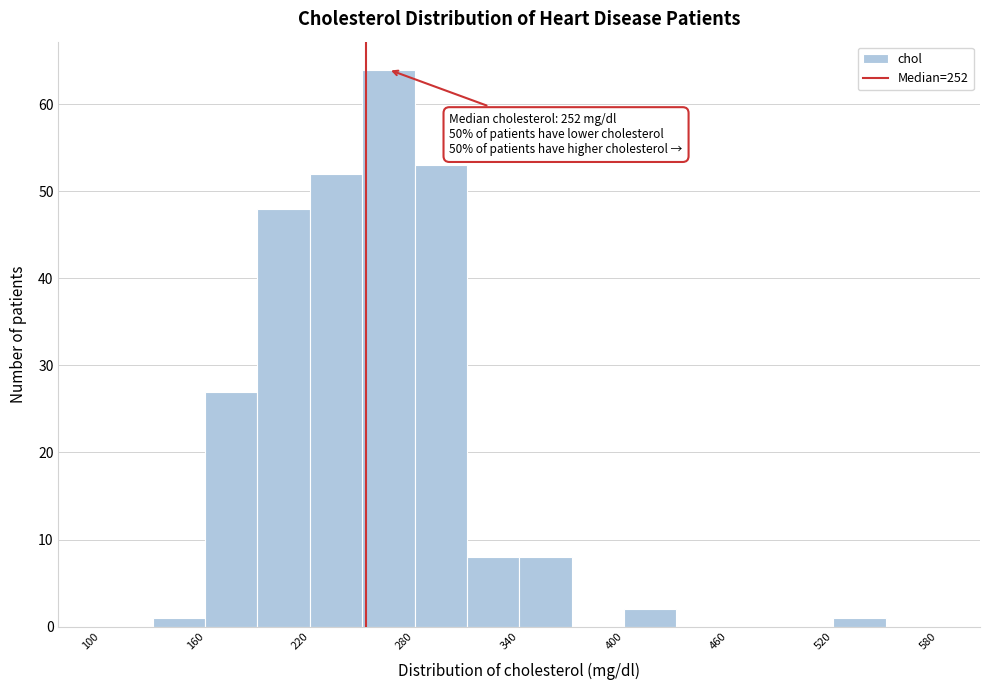

Around what value on the x-axis is the tallest bar? Give the approximate position of its centre, as read against the axis.

270